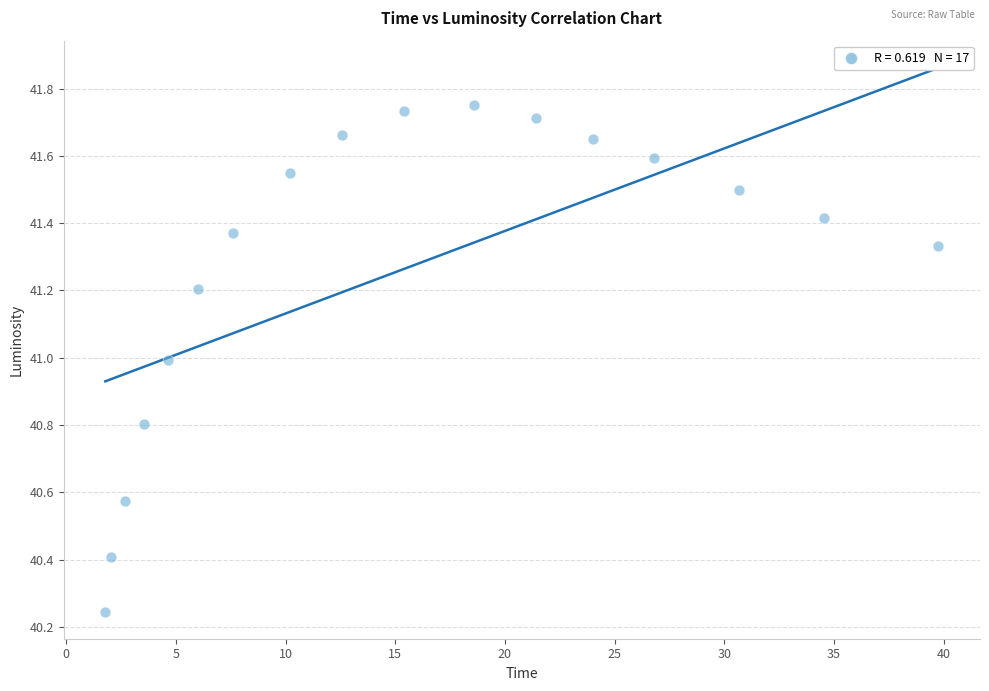

What is the range of Y values (max minus min)?

1.5